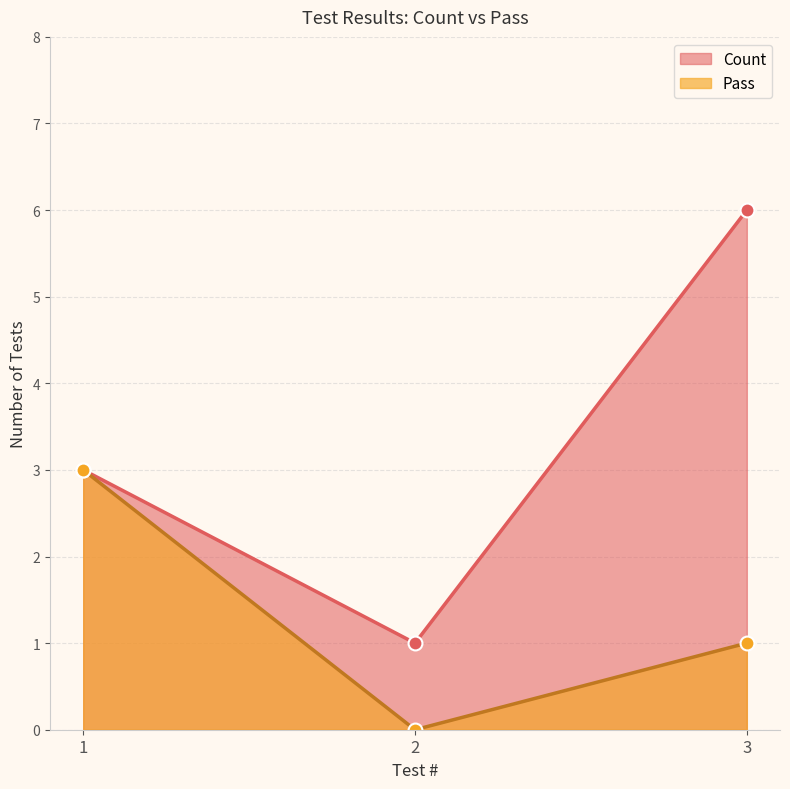

How many data points does each series have?

3